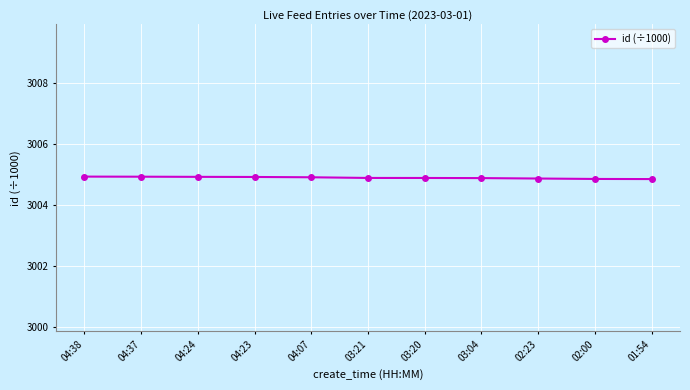

What is the ratio of the value at 04:23 to the value at 04:07?

1.0